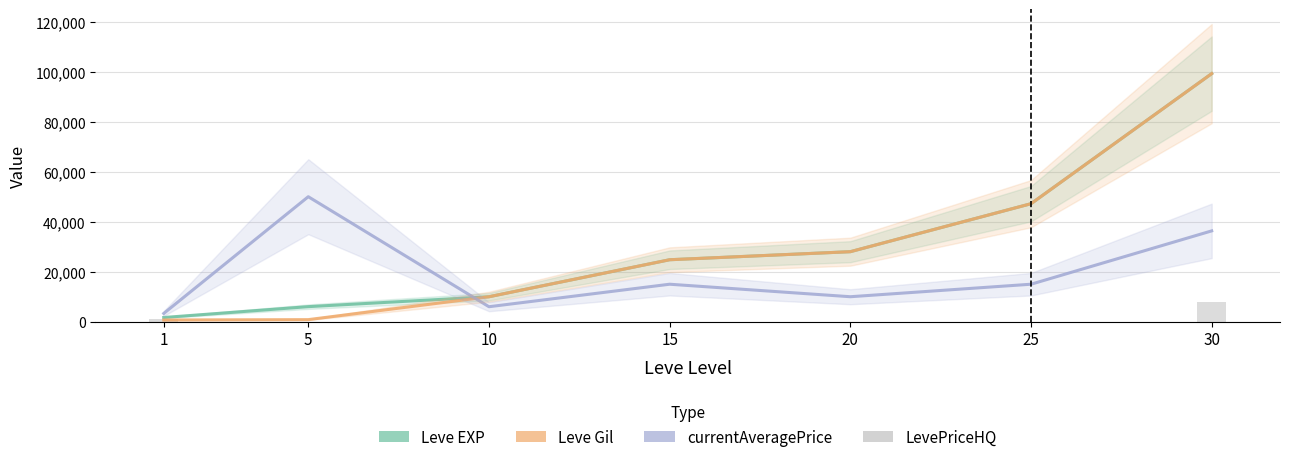

What are all the series names shown in the legend?

Leve EXP, Leve Gil, currentAveragePrice, LevePriceHQ